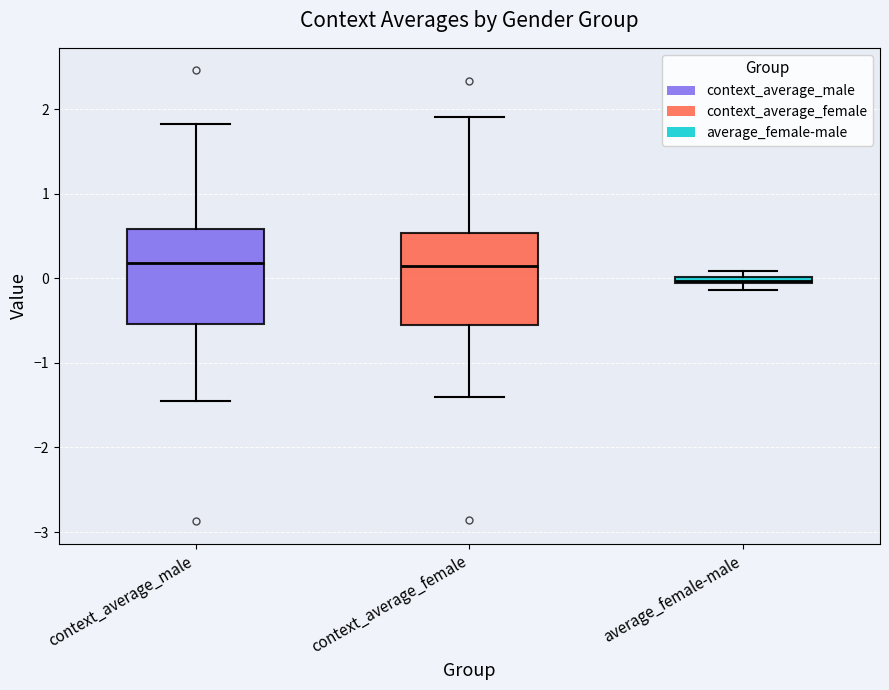

Where is the upper edge of the box for context_average_female on the y-axis? The values are not printed on the chart, so give them approximately, as read against the axis.

0.5